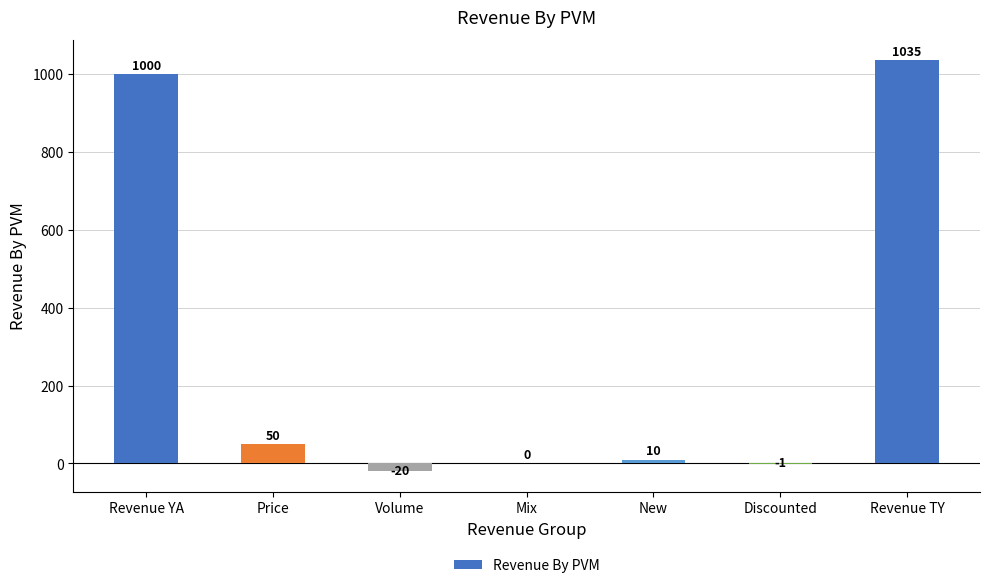

Are the bars horizontal?

No